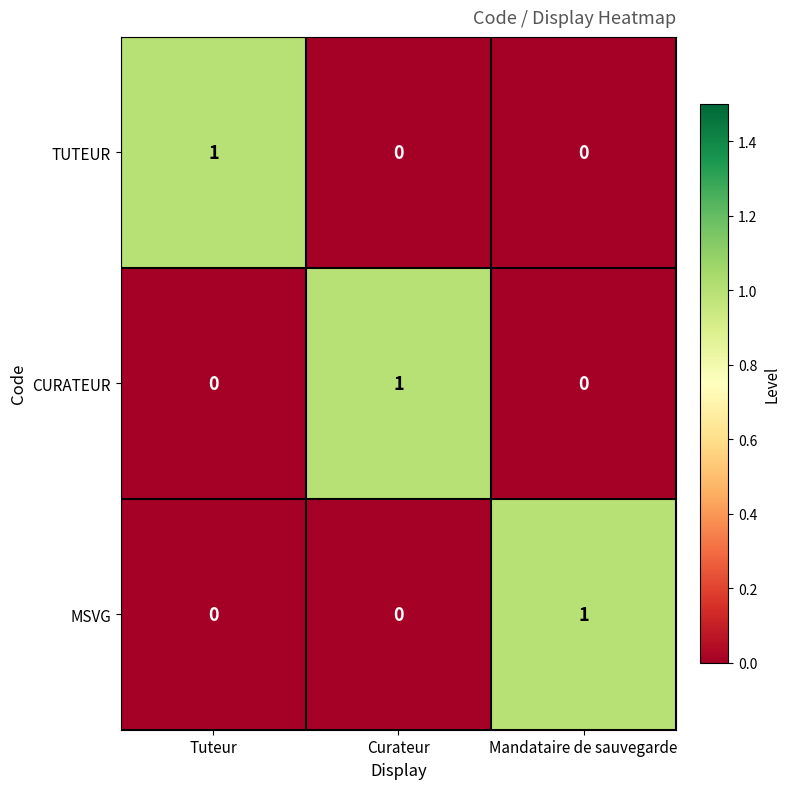

How many TUTEUR values are between 0 and 1?

3